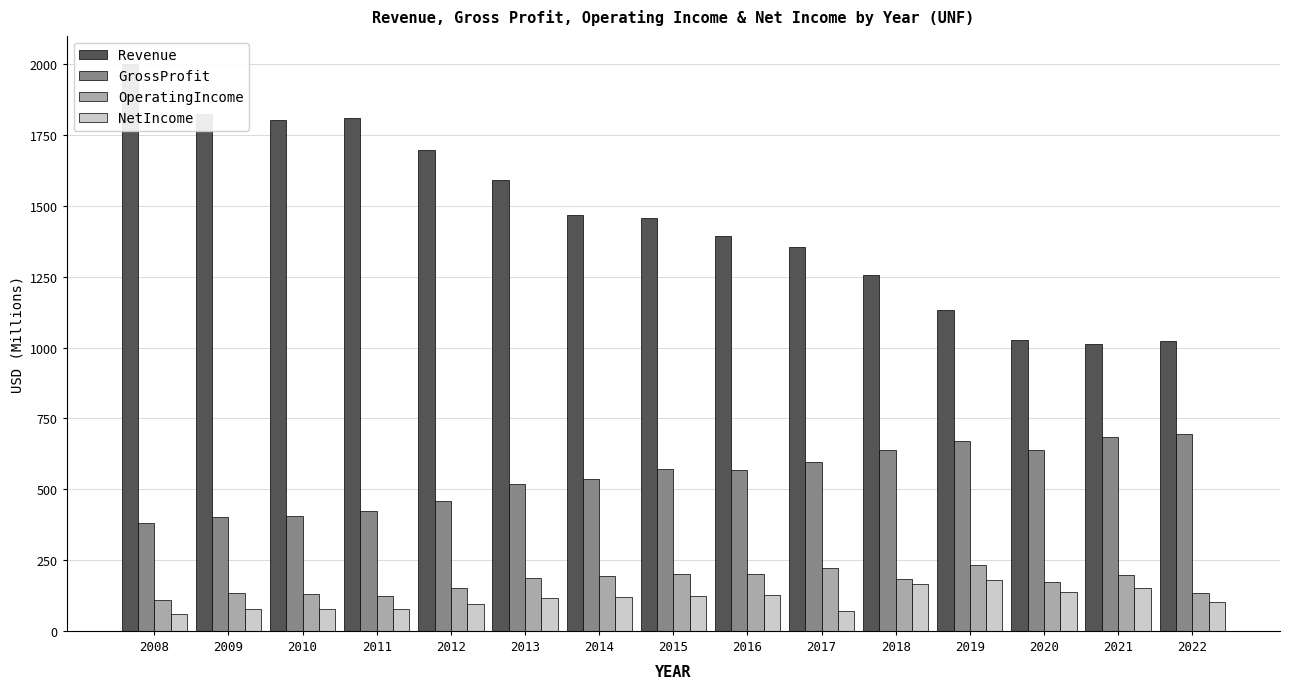

What is the value of the OperatingIncome bar at the 7th from the left?

193.3